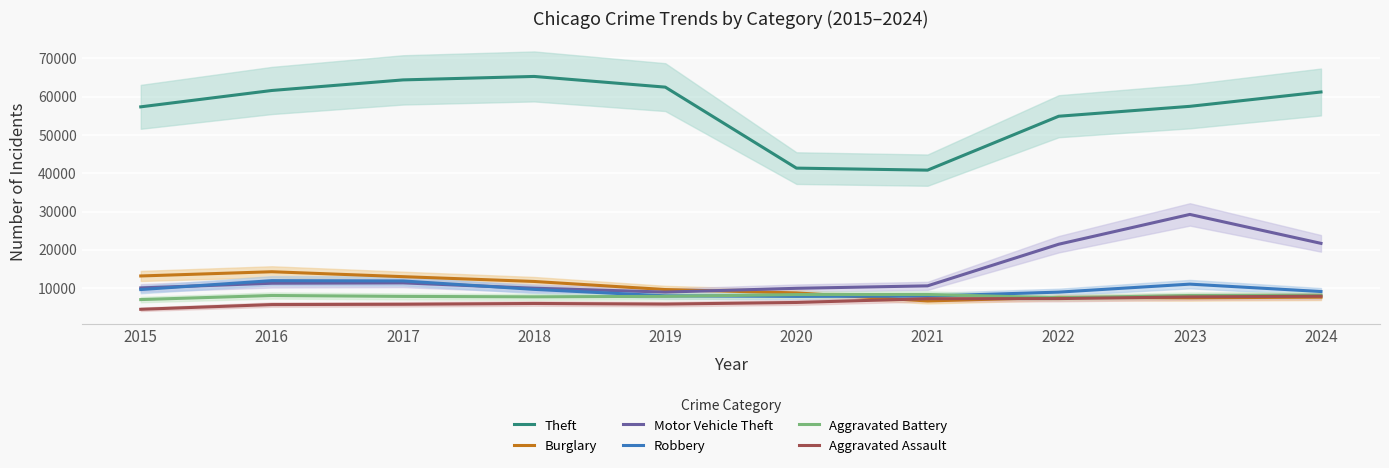

Rank the categories by Burglary value from highest to lowest.

2016, 2015, 2017, 2018, 2019, 2020, 2024, 2022, 2023, 2021